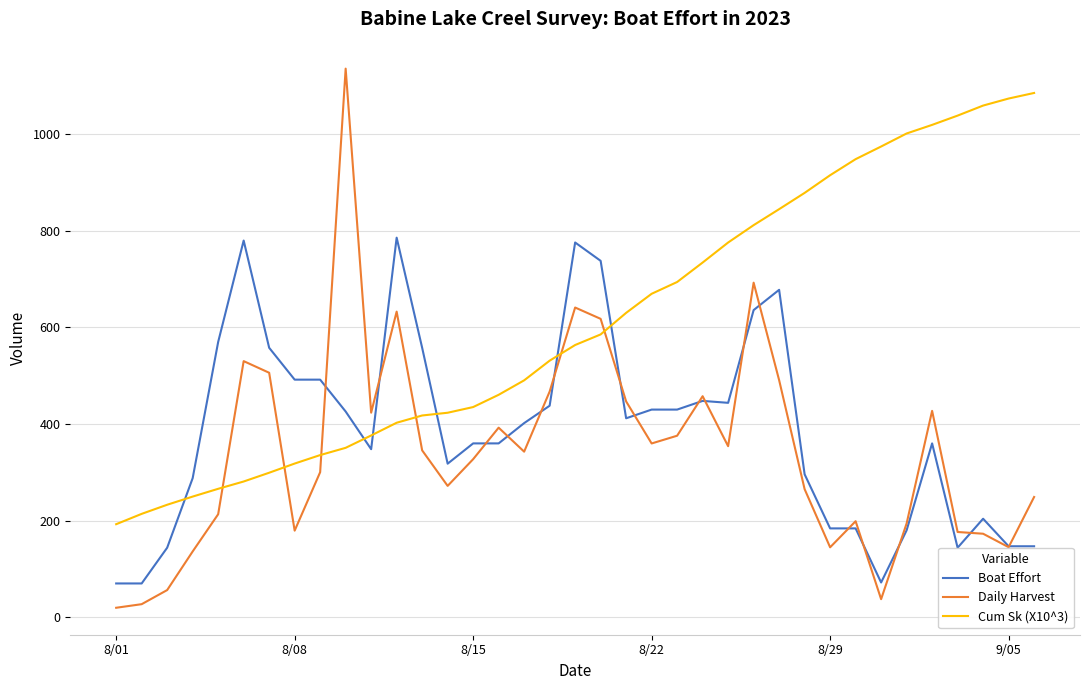

Which series has the largest range (max minus min)?

Daily Harvest